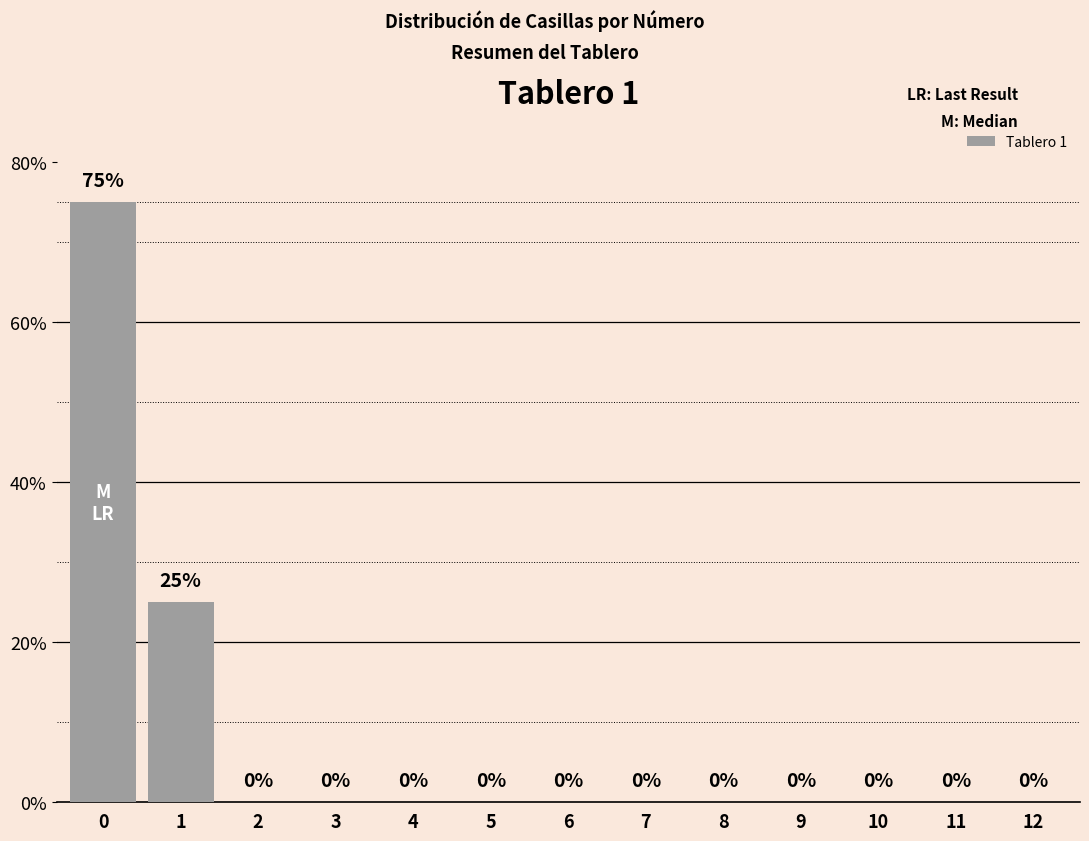

True or false: the data shows 0 at 11.

True